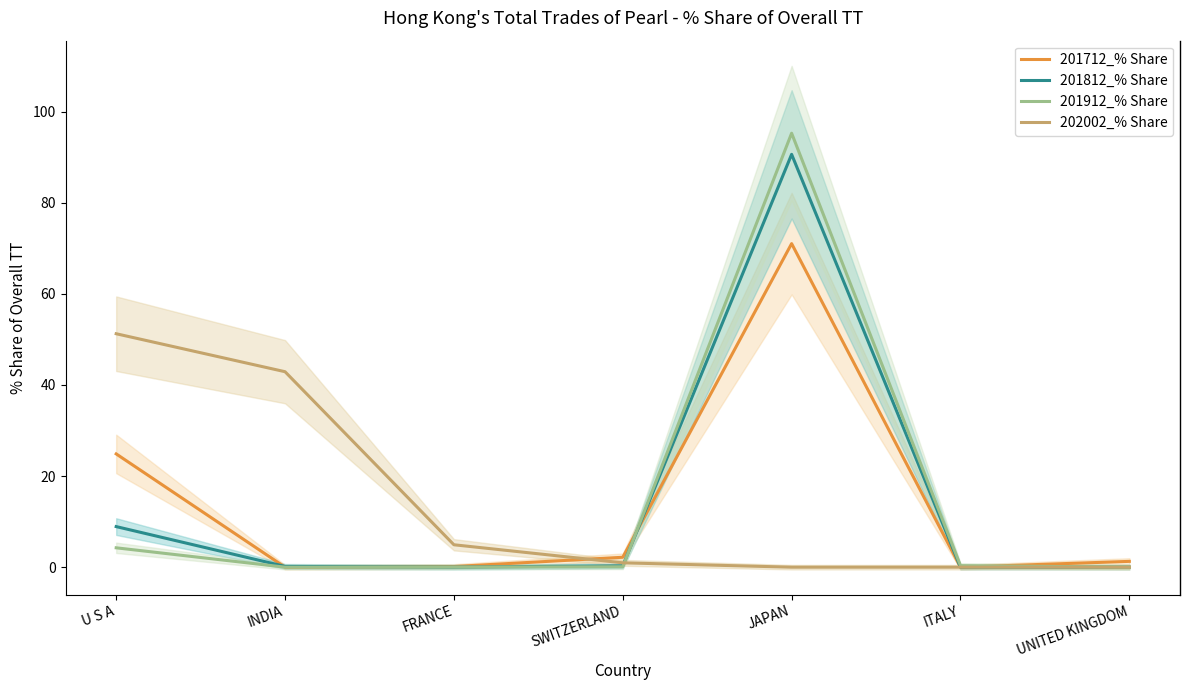

How many lines are shown in the chart?

4